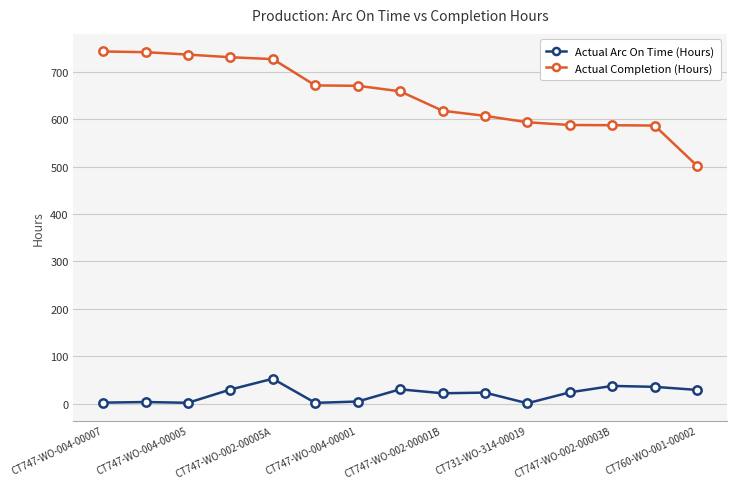

True or false: Actual Completion (Hours) and Actual Arc On Time (Hours) intersect in this chart.

False